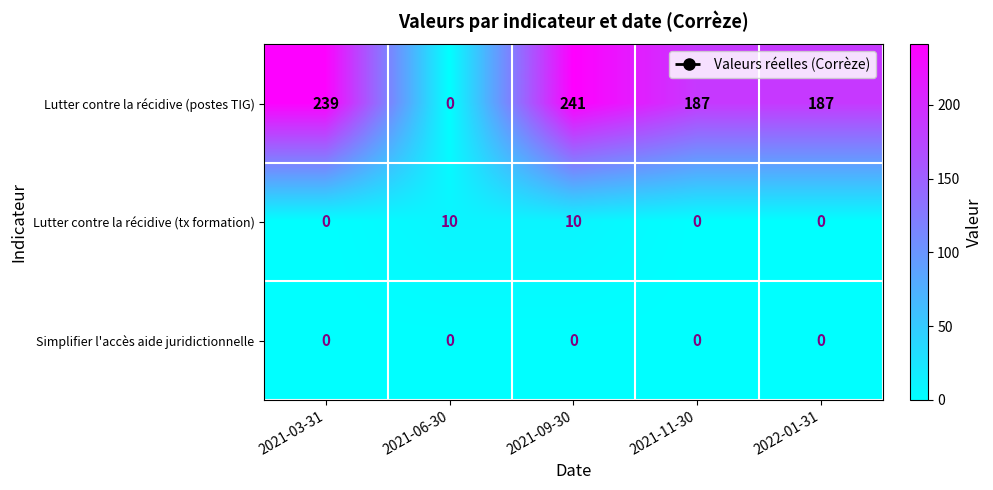

What is the total value across all series at 2021-11-30?

187